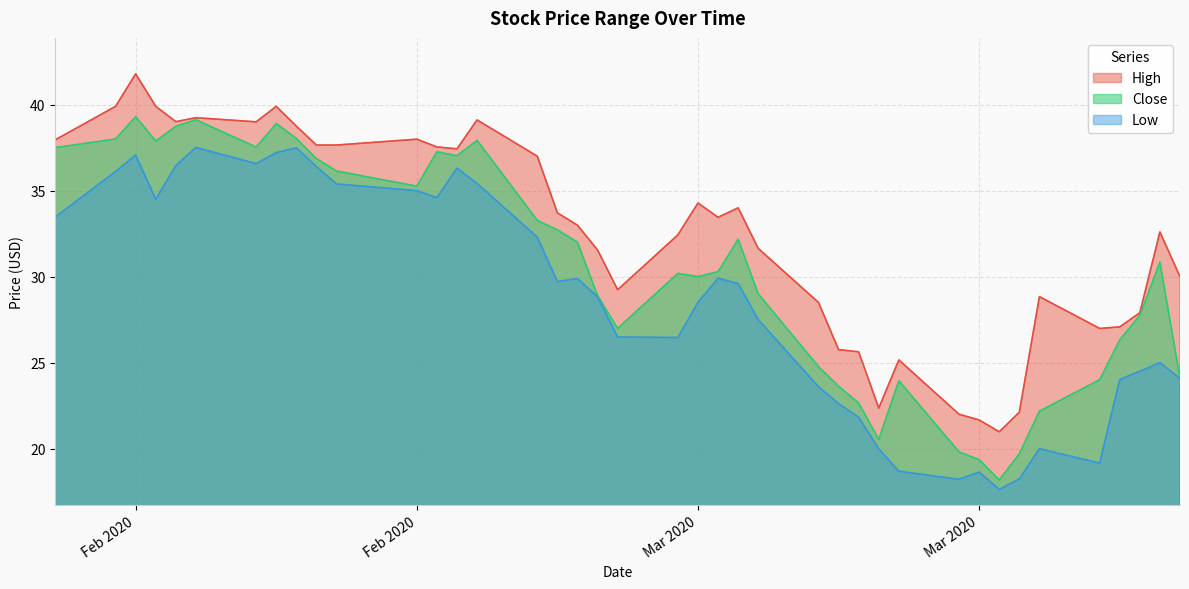

What is the minimum value shown in the chart?

17.6